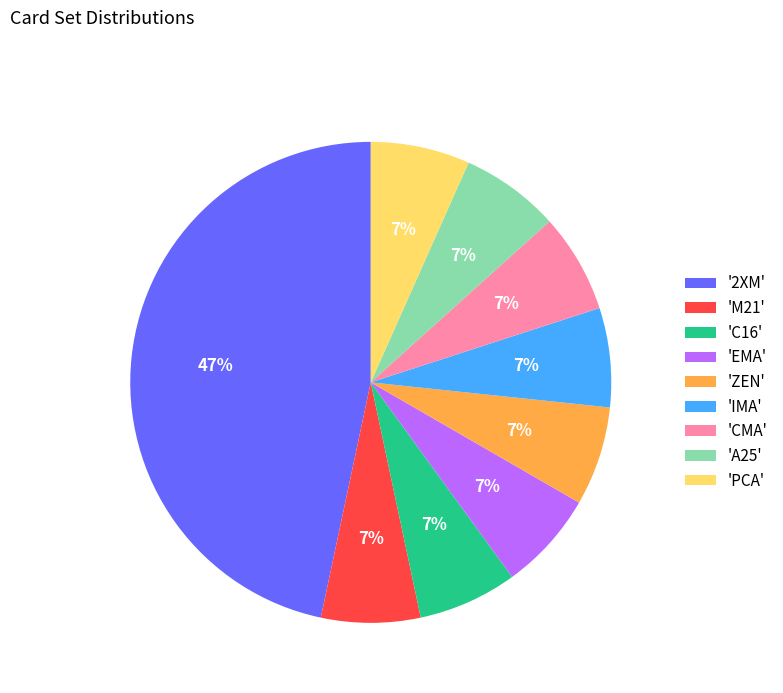

How many slices are in this pie chart?

9